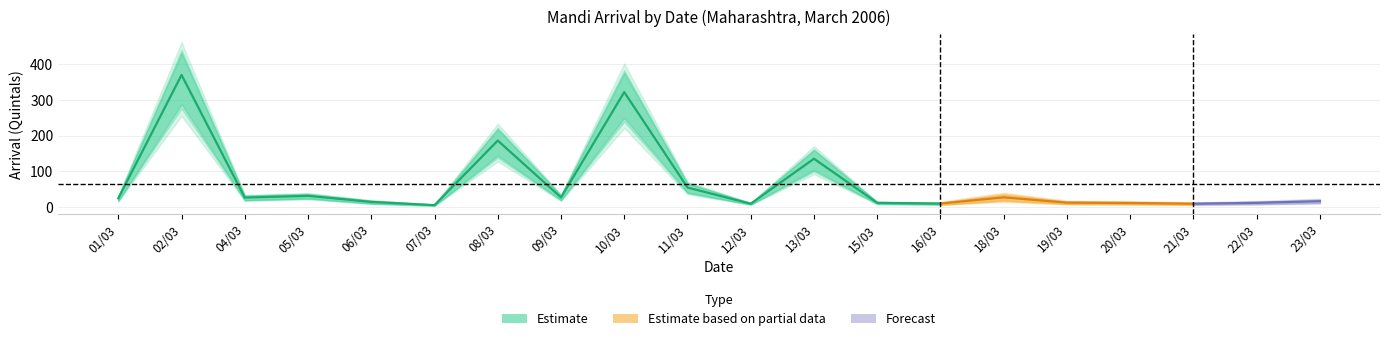

What is the value of the Forecast point at the 13th from the left?

14.0